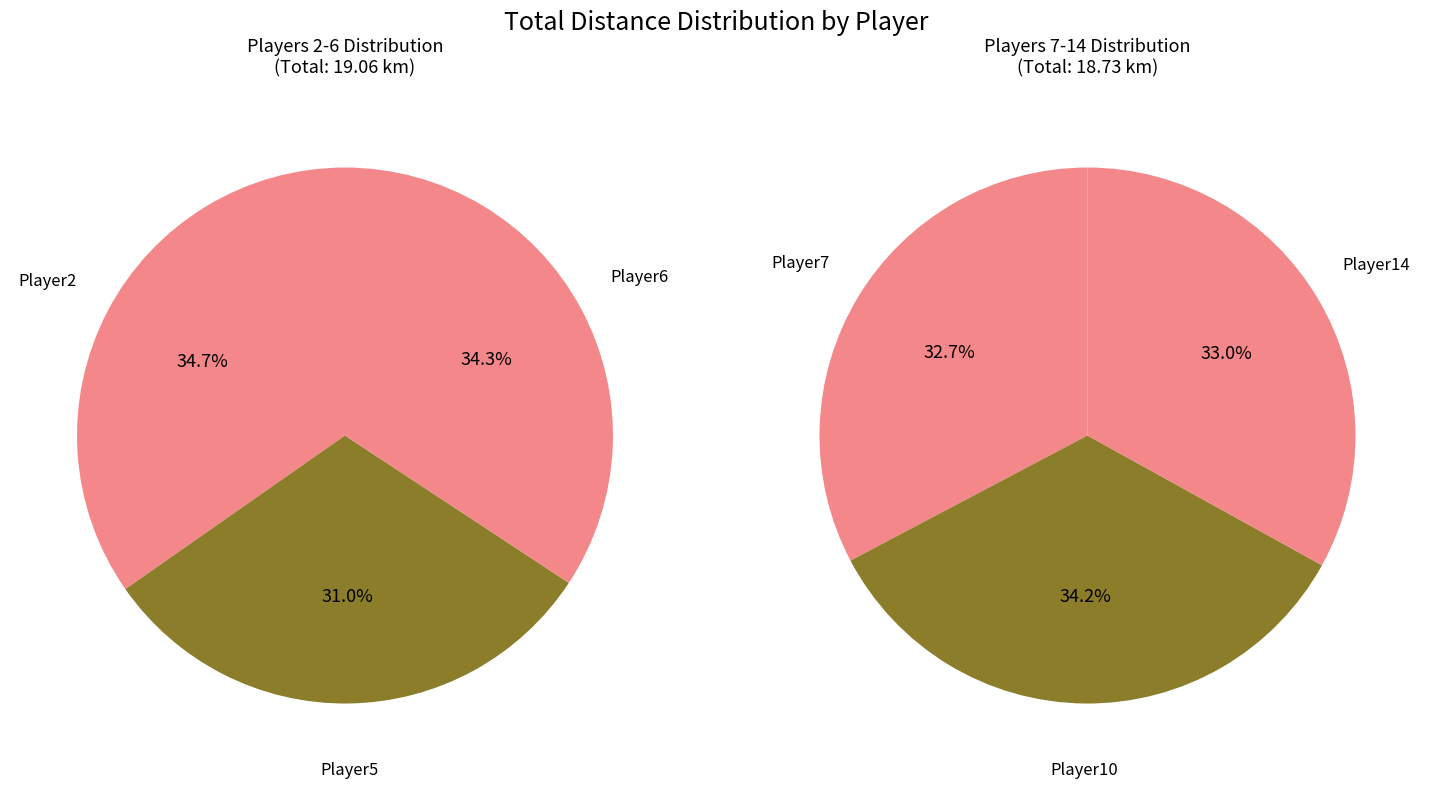

Combined, what portion of the pie is Player14 and Player10?

33.3%